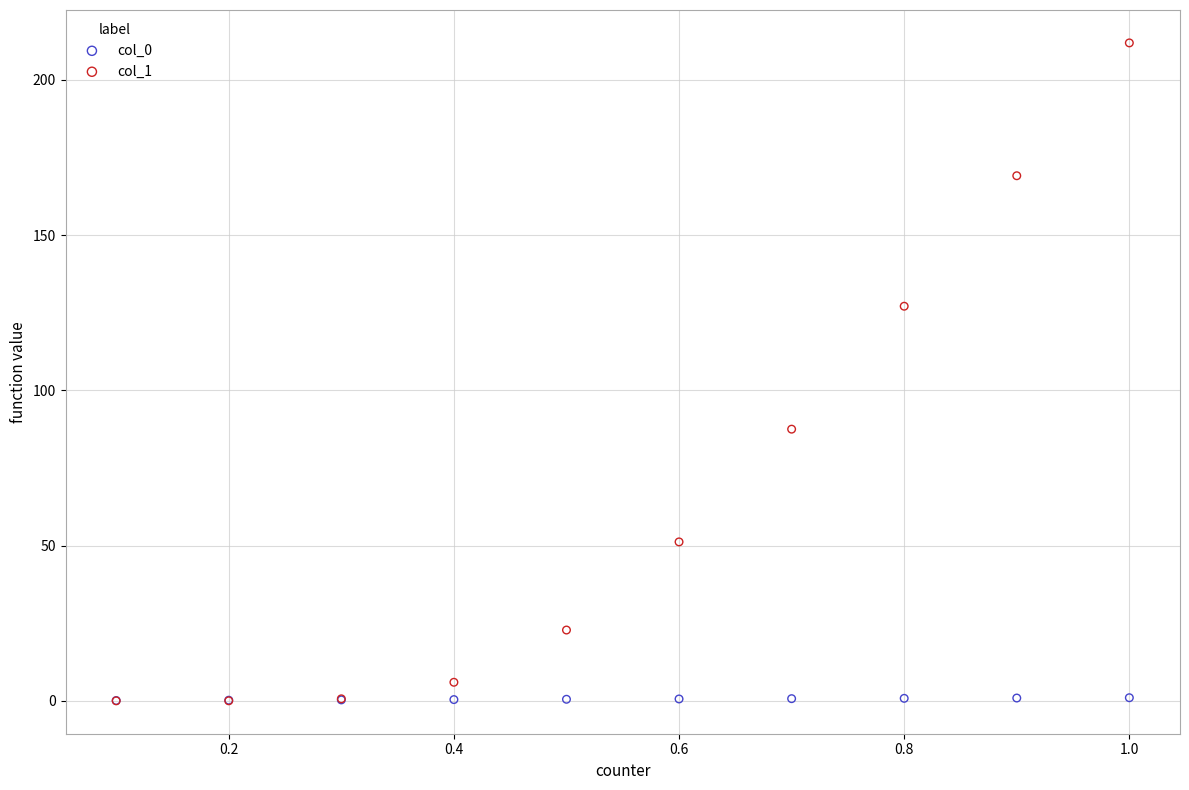

Which series has the largest Y range (max minus min)?

col_1